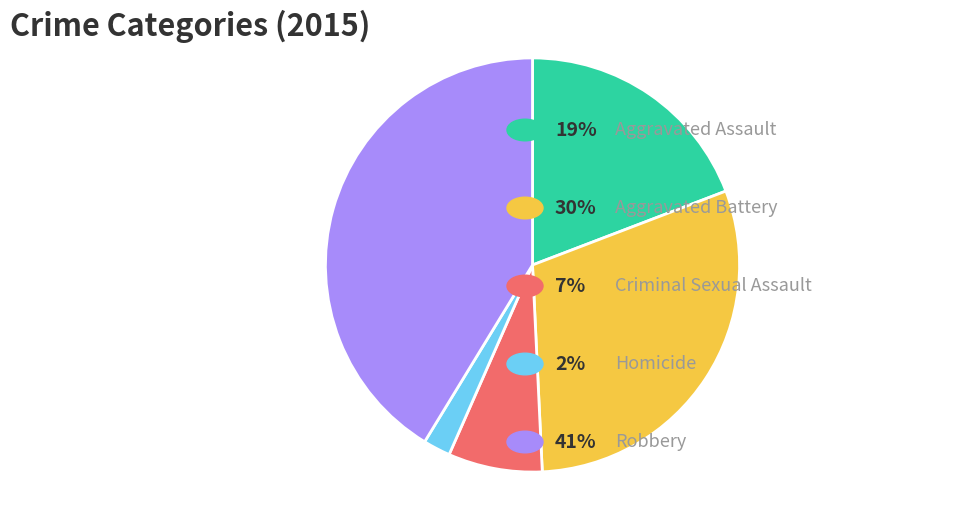

Is there a majority slice in this chart?

No